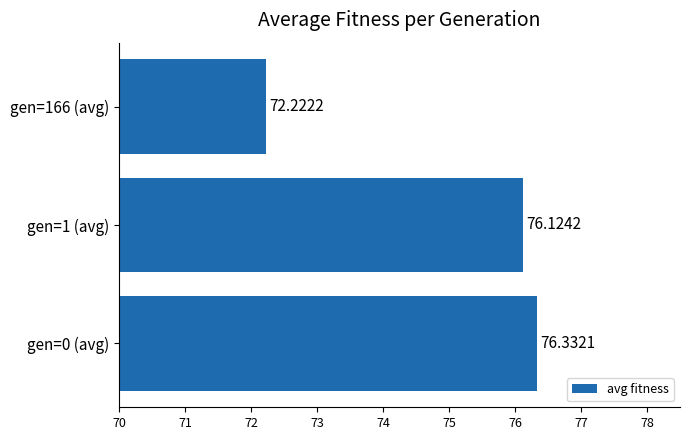

Approximately how many times larger is the value at gen=0 (avg) compared to gen=166 (avg)?

1.1